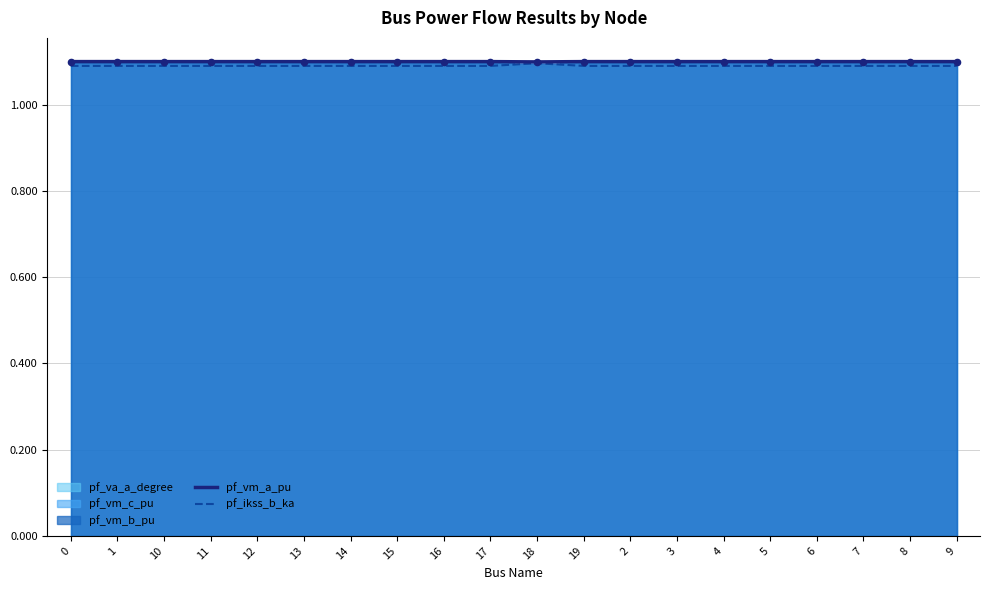

Which series contains the lowest Y value?

pf_ikss_b_ka